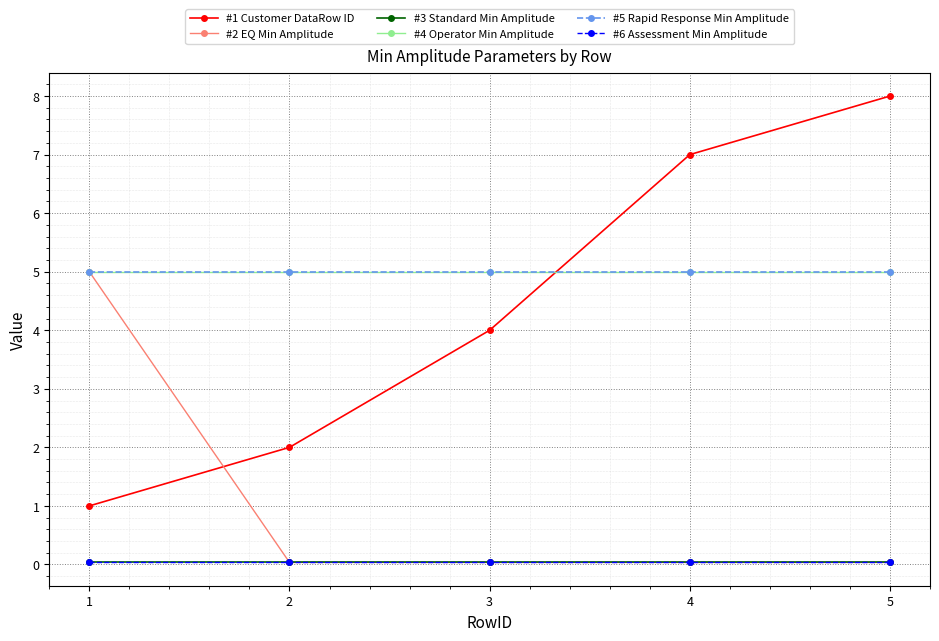

The value of #4 Operator Min Amplitude at 1 is 2.5. True or false?

False